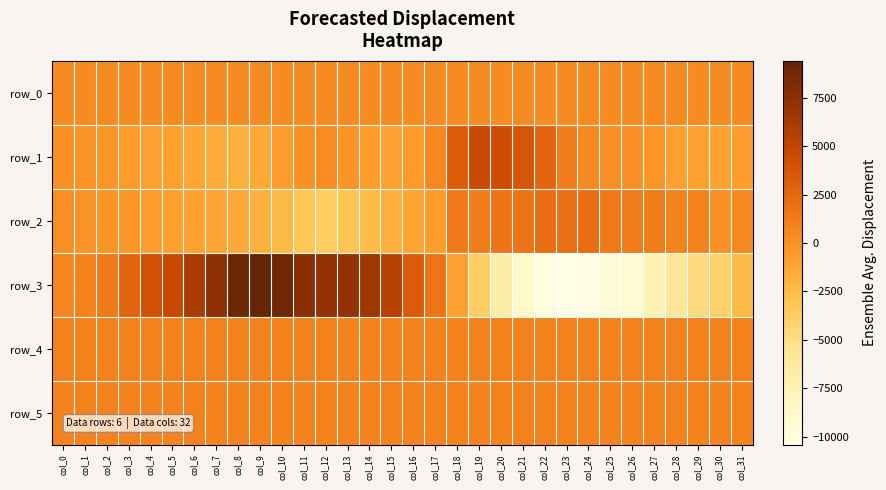

What is the average value of the row_4 series?

908.0